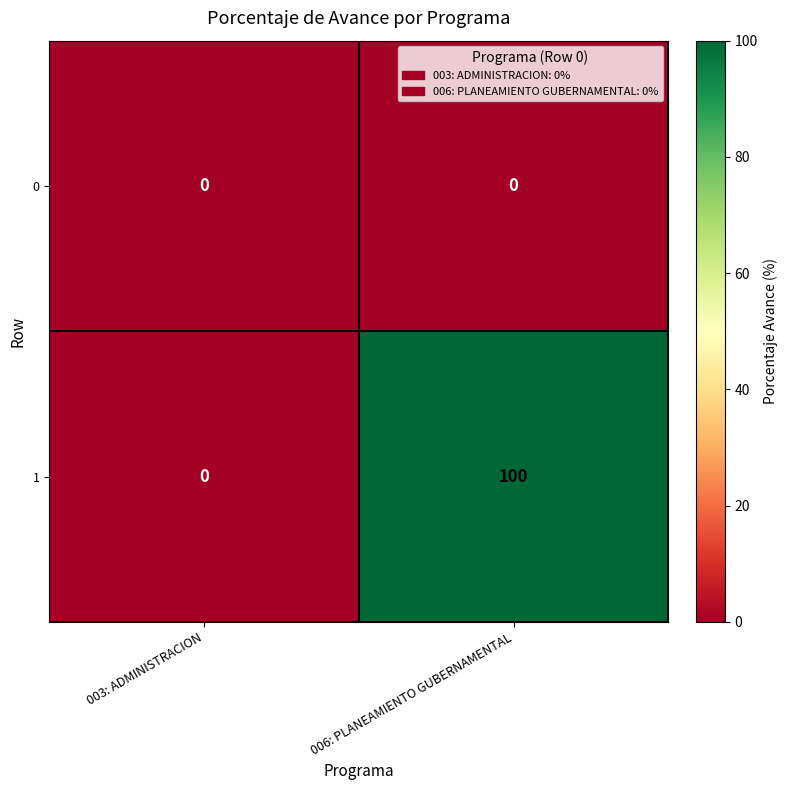

Reading left to right, list all the values displayed in this chart.

0: 003: ADMINISTRACION=0	006: PLANEAMIENTO GUBERNAMENTAL=0
1: 003: ADMINISTRACION=0	006: PLANEAMIENTO GUBERNAMENTAL=100